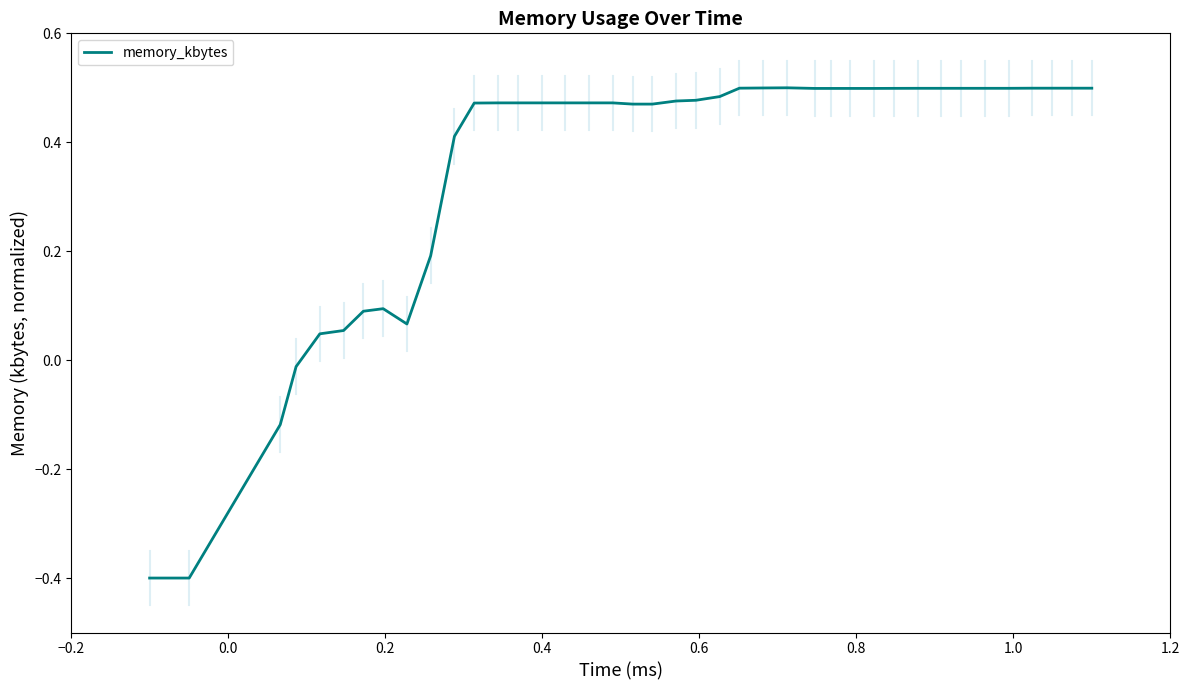

What is the smallest value displayed?

-0.4